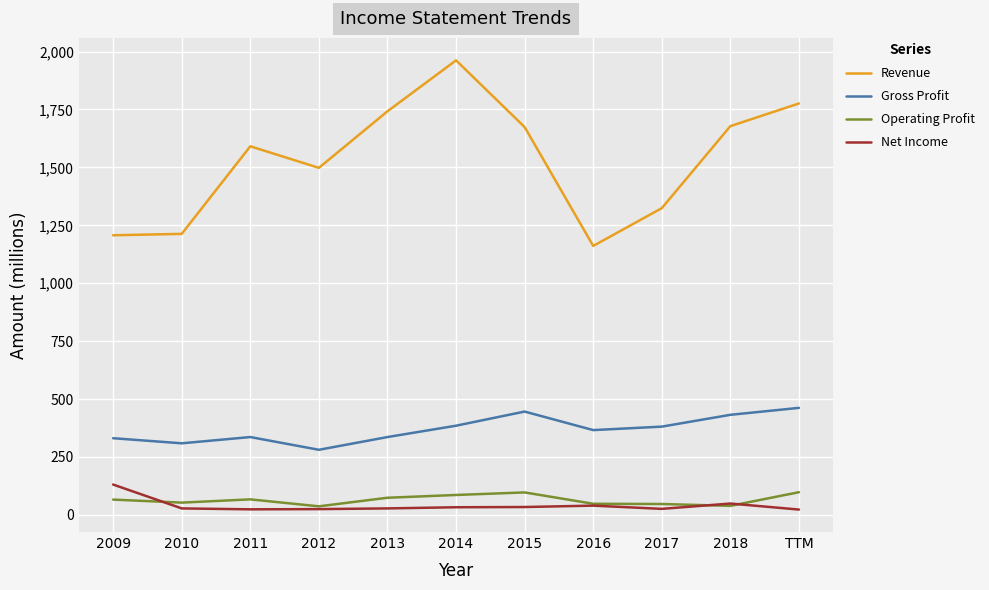

The Revenue series shows 1962 at 2014. True or false?

True